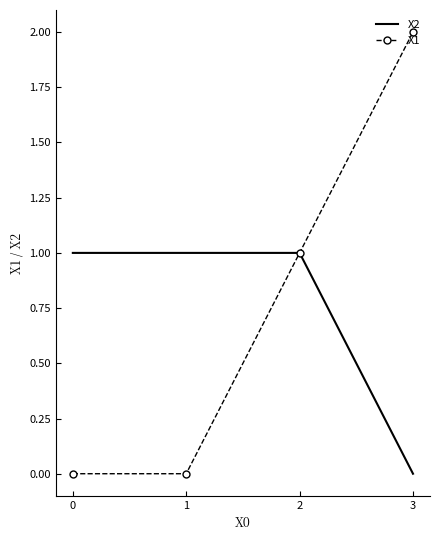

At which category does the chart reach its peak across all series?

3